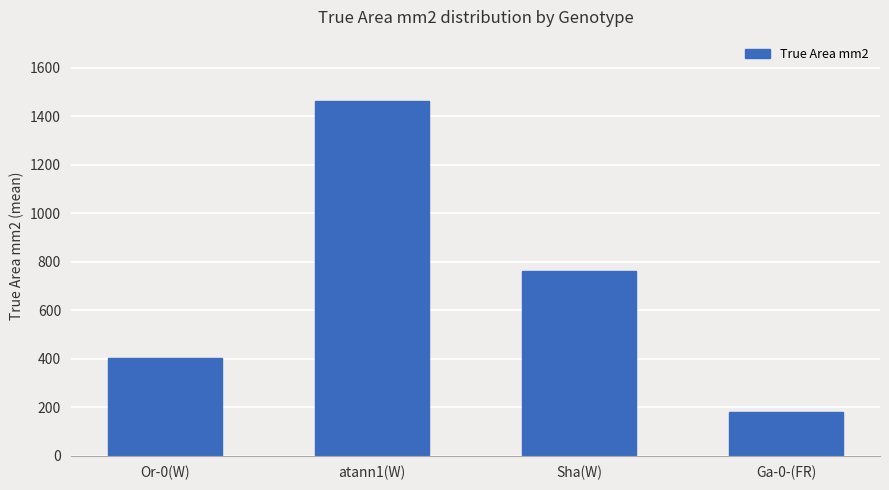

Are the bars grouped side by side (vs. stacked)?

No